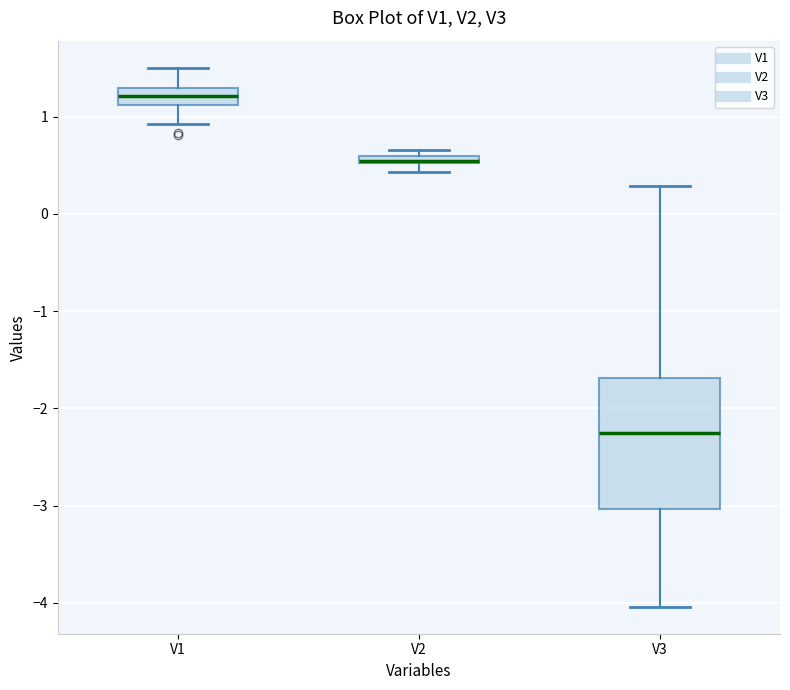

Which box's median line is the highest?

V1